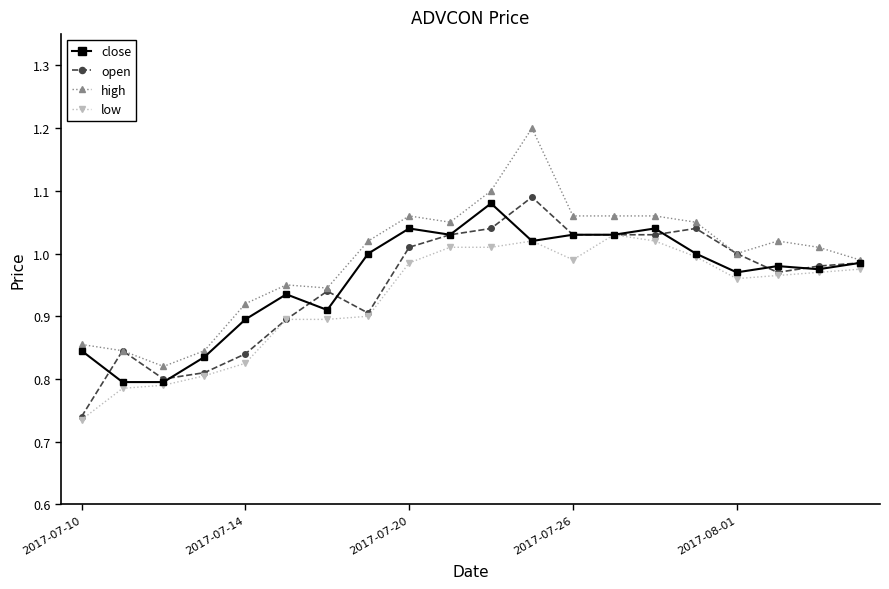

Which series has the widest spread of values?

high